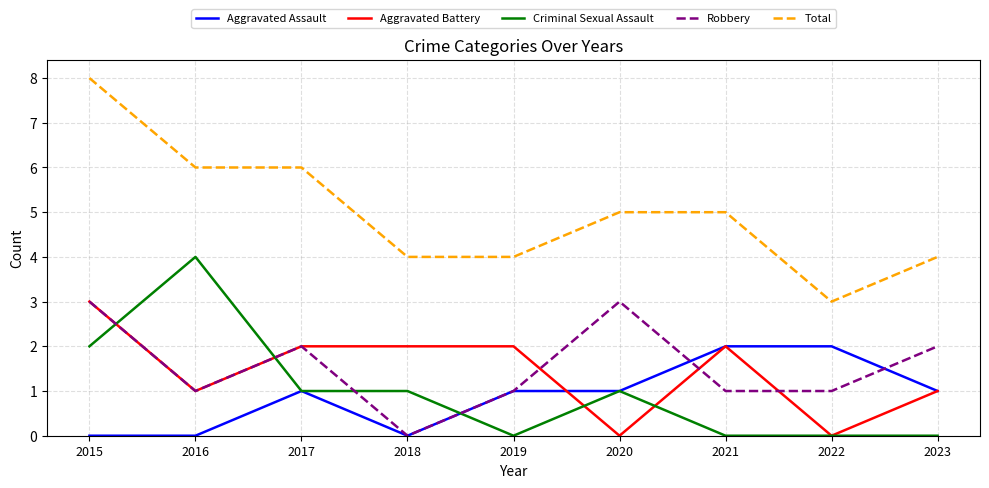

True or false: Aggravated Battery and Total cross at least once.

False